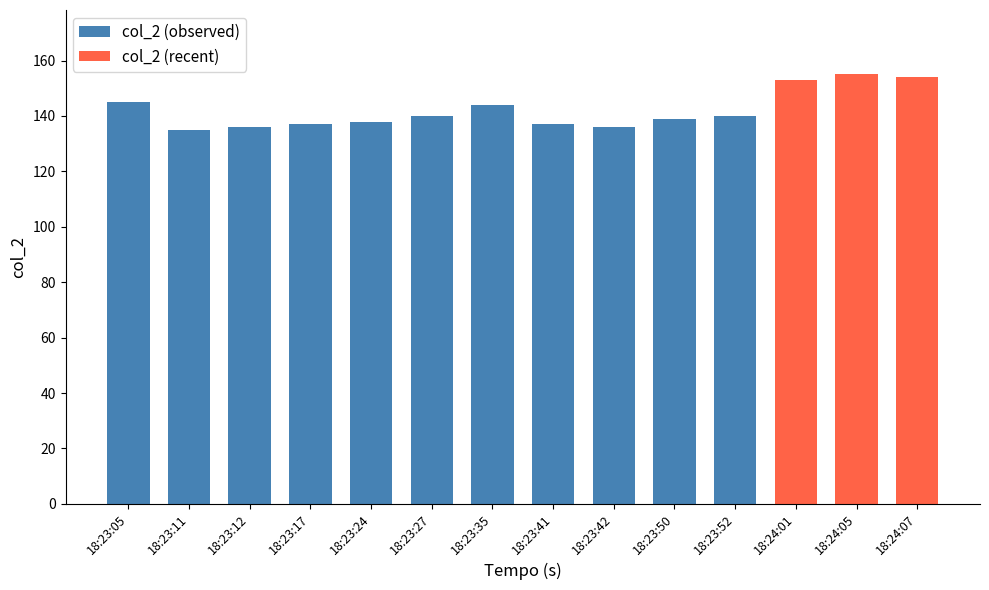

What is the label of the 6th bar from the right?

18:23:42